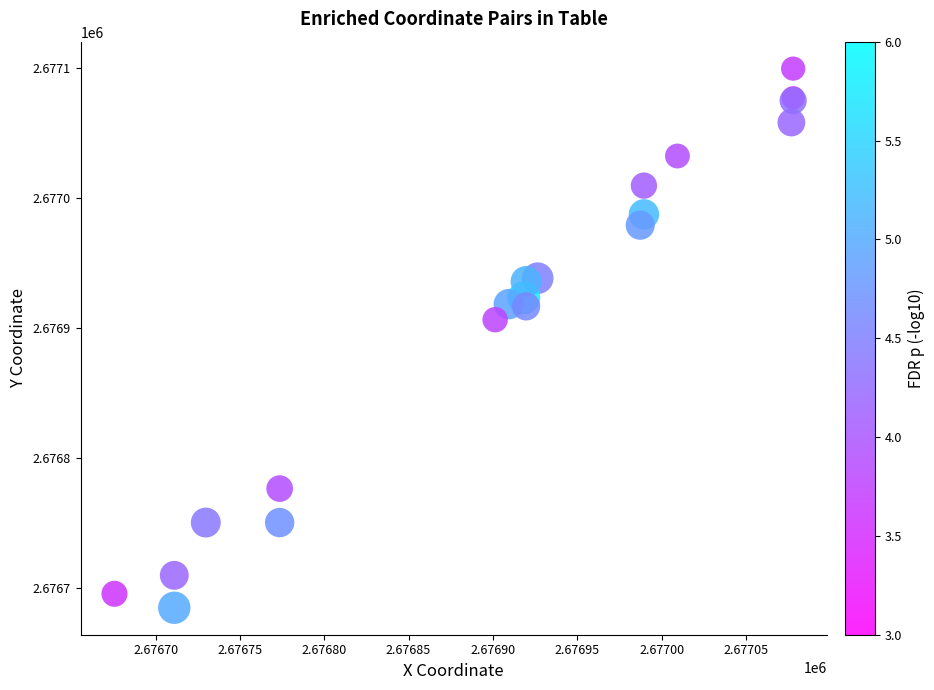

What Y value in the scatter plot is closest to 2676892?

2676906.4